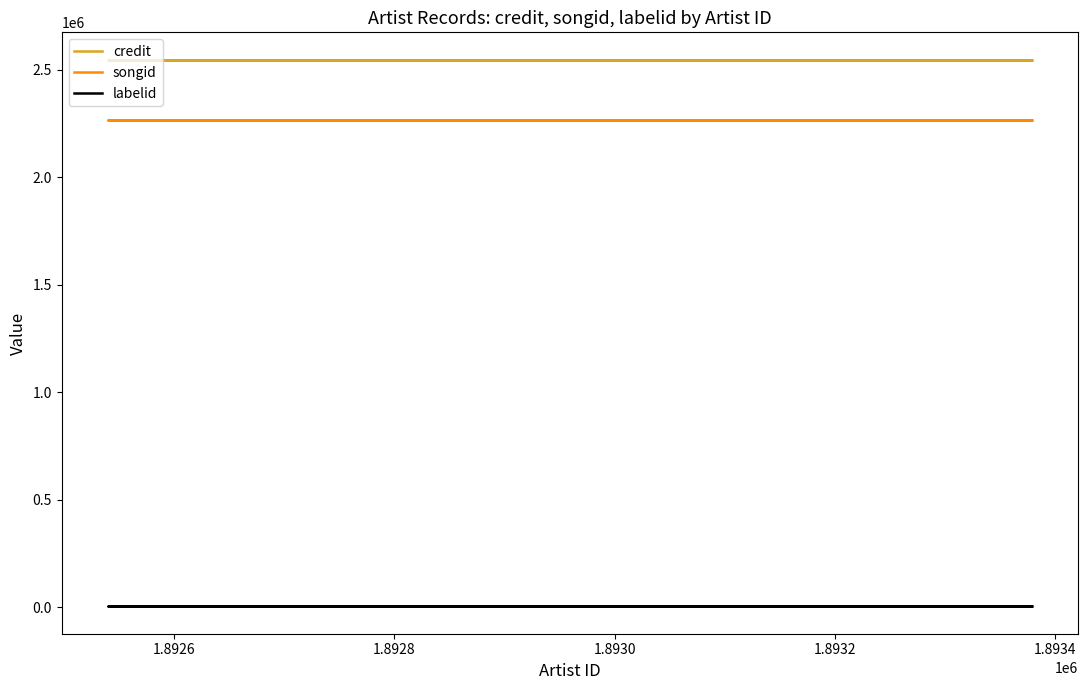

Which series has the largest range (max minus min)?

credit